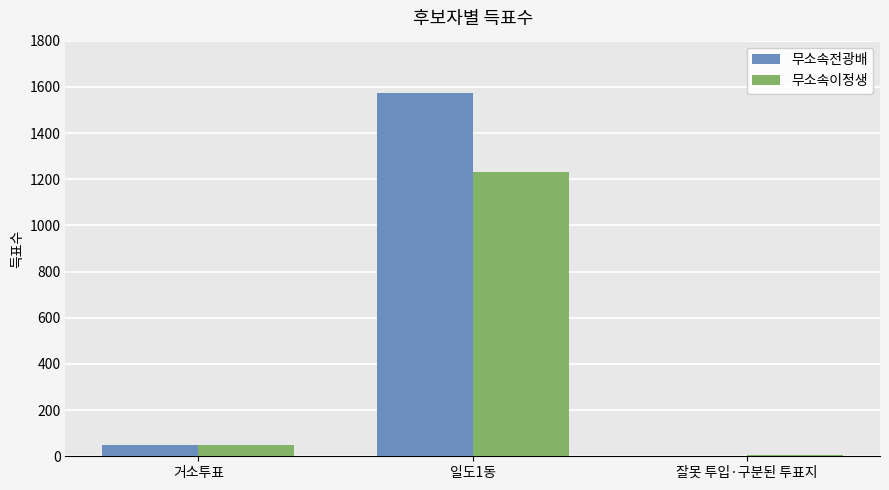

At which label is 무소속이정생 closest to 618?

거소투표